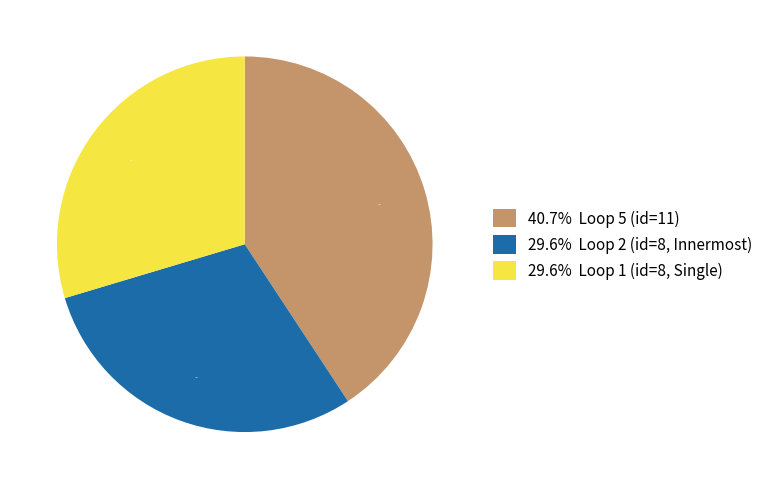

To the nearest percent, what is the average slice percentage?

33%